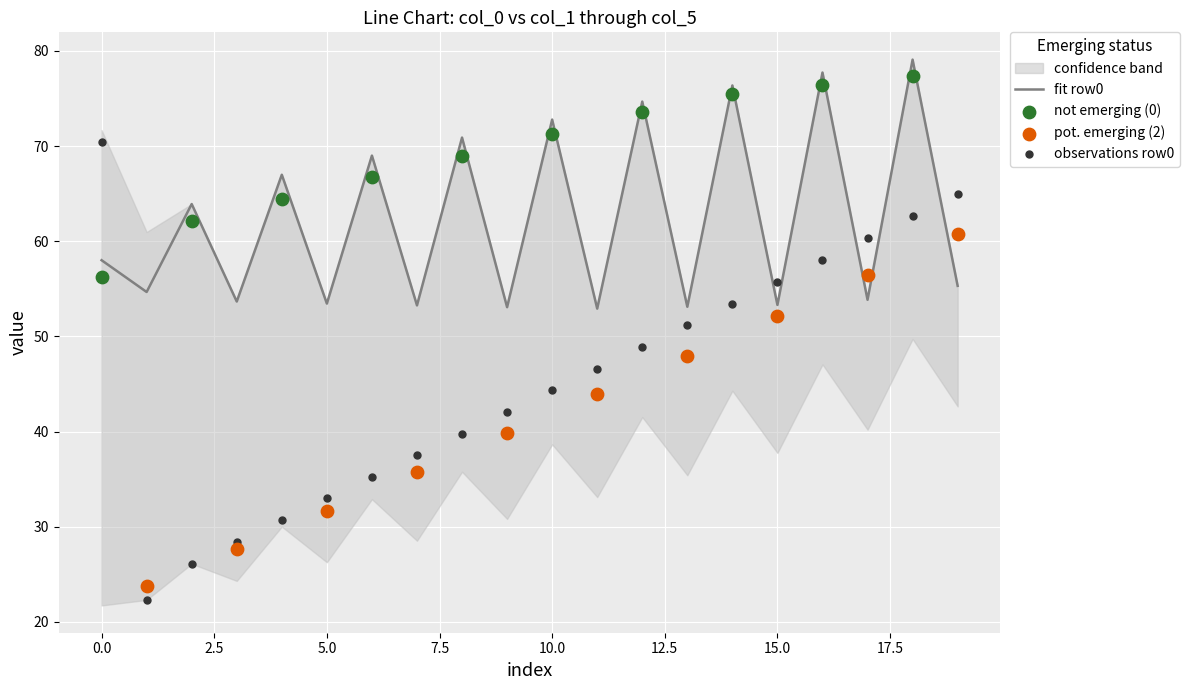

Is it true that fit row0 equals 53.4 at 5.0?

True